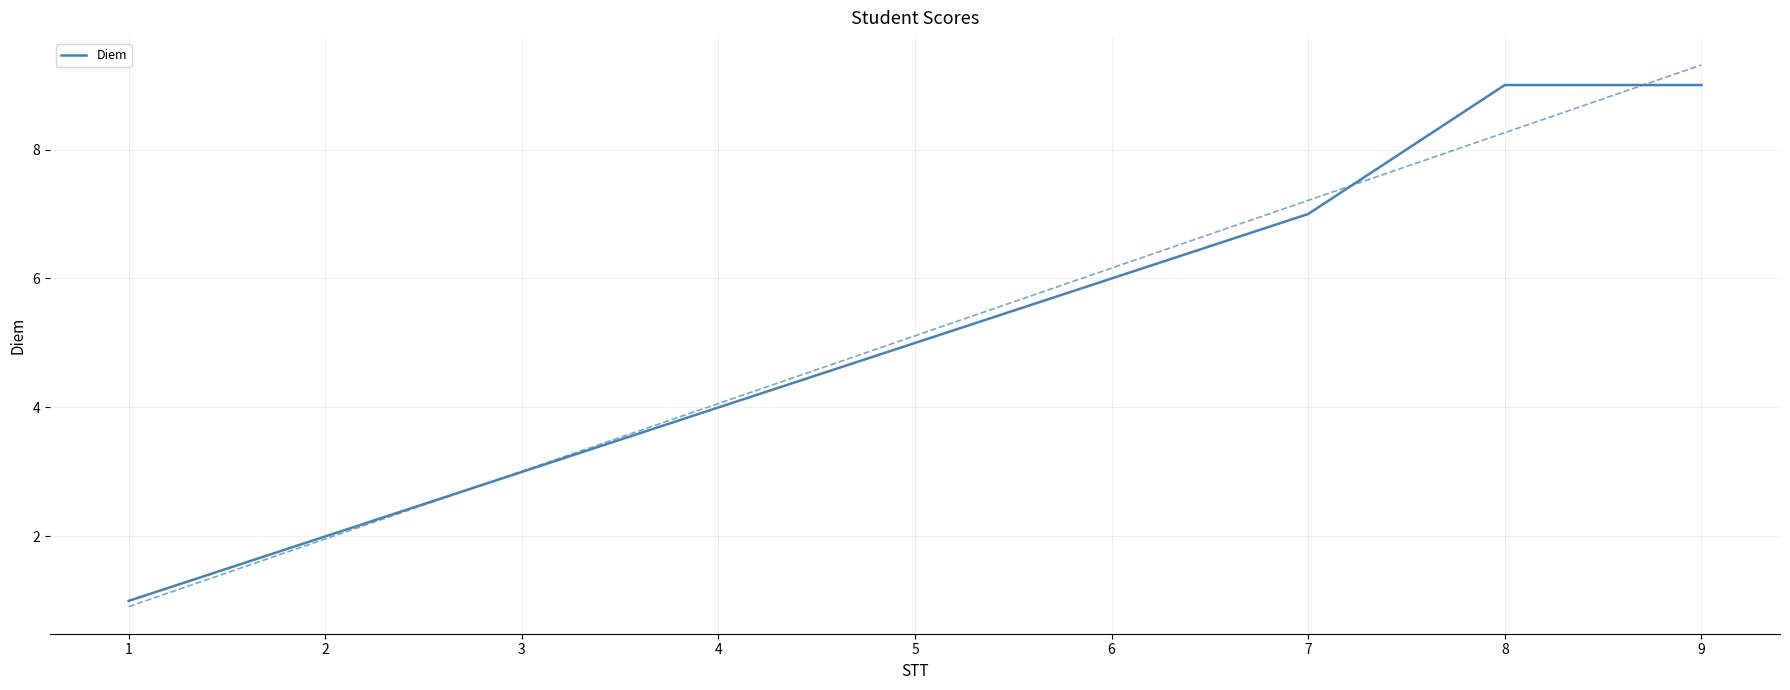

Reading right to left, what are all the values shown in this chart?

9	9	7	6	5	4	3	2	1